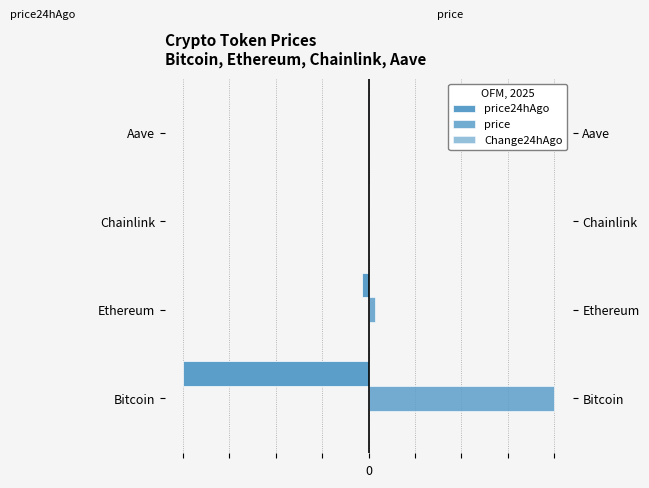

The price series shows 0.0 at 2. True or false?

True